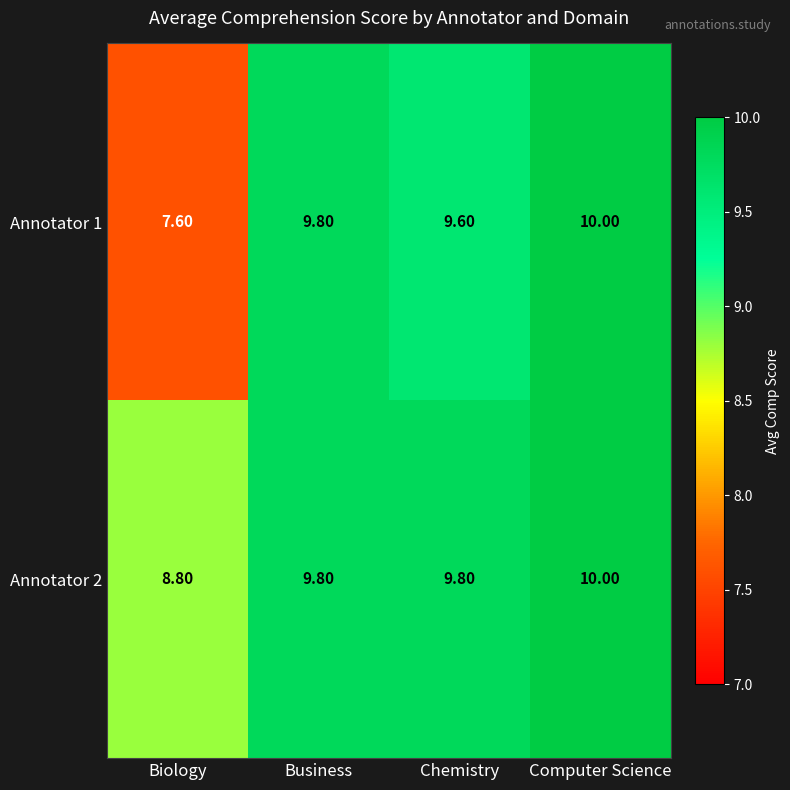

Which category has the lowest value in the Annotator 1 series?

Biology